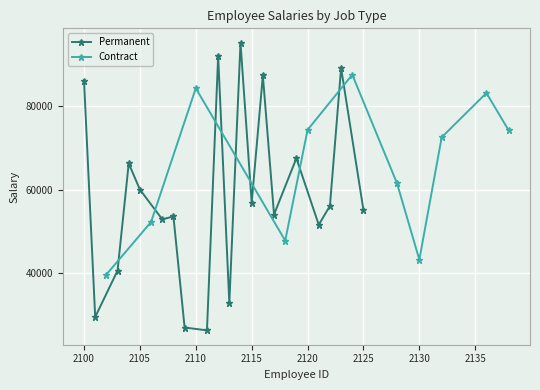

What is the minimum value for Permanent?

26402